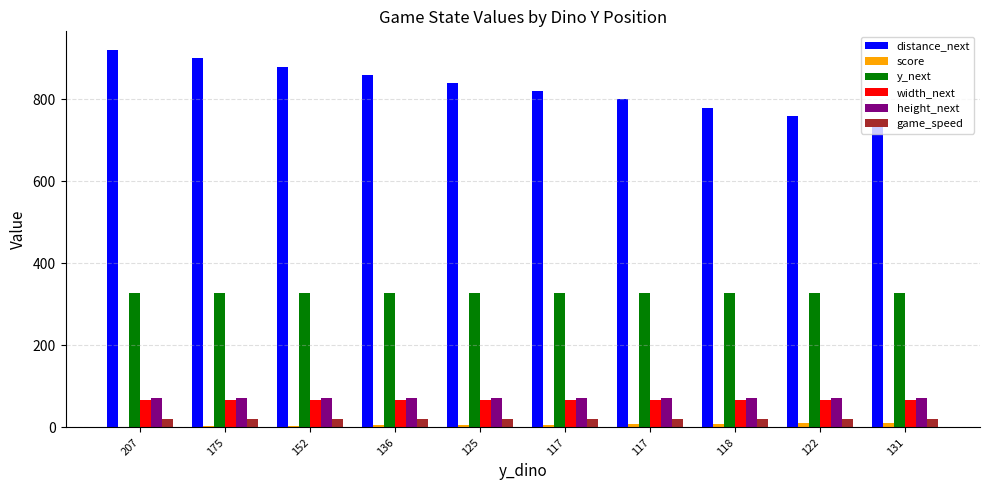

How many groups of bars are there?

10